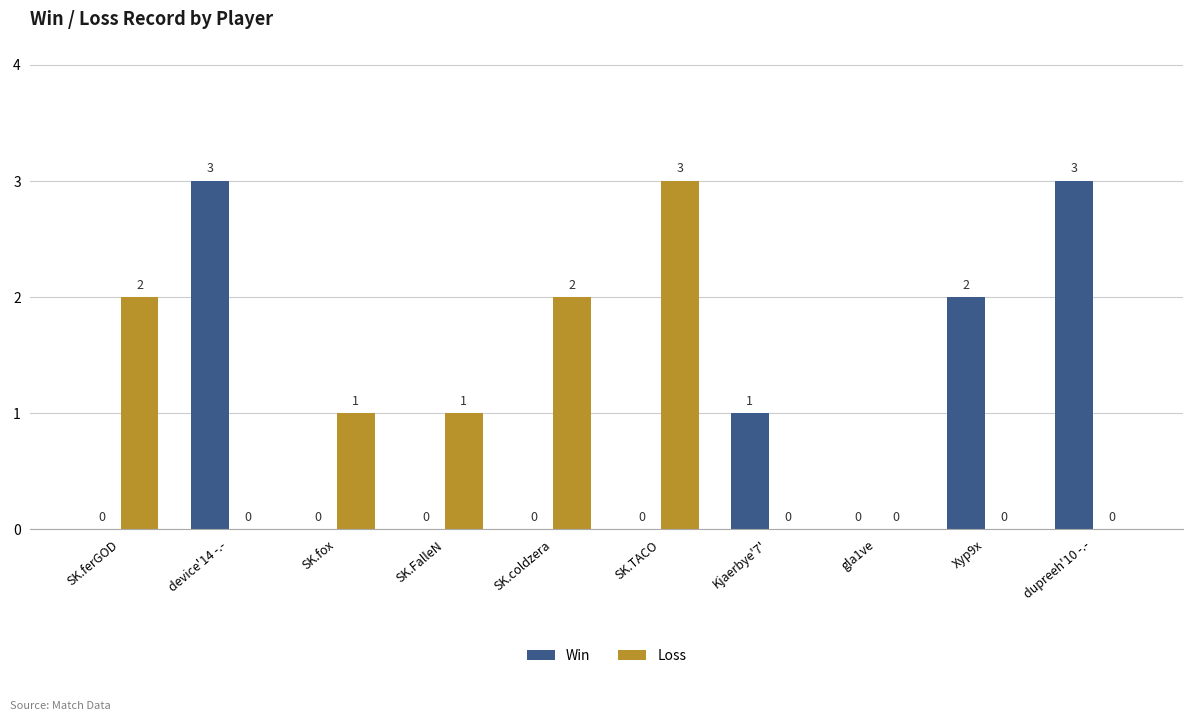

How many positive values does the Win series have?

4